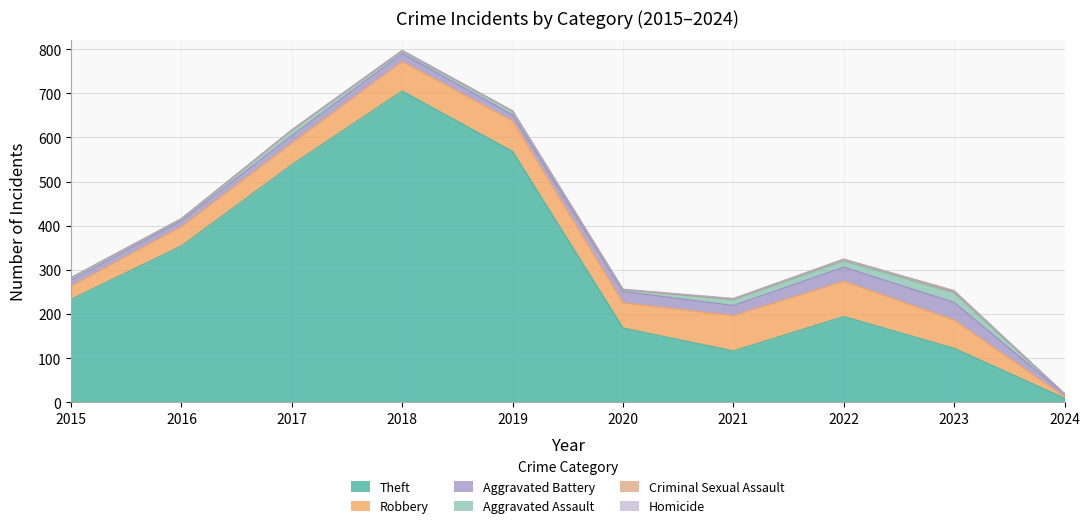

What is the lowest value of the Aggravated Battery series?

6